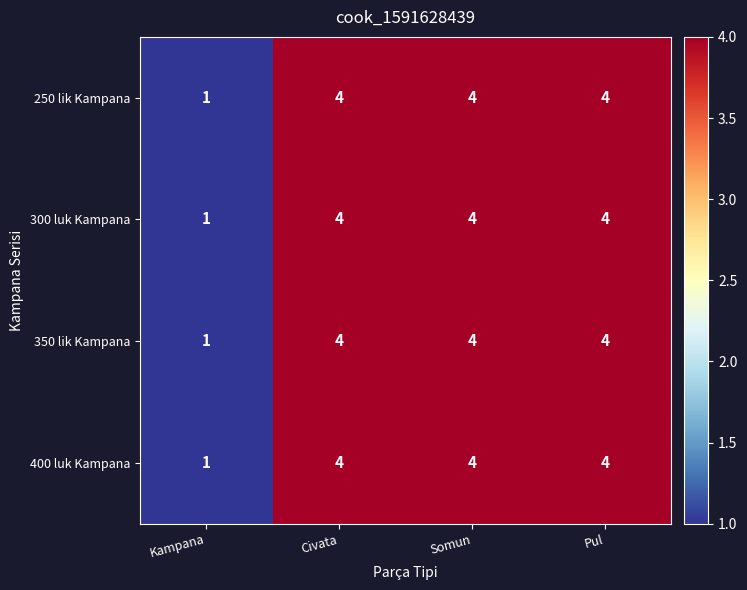

At which label is 350 lik Kampana closest to 2?

Kampana